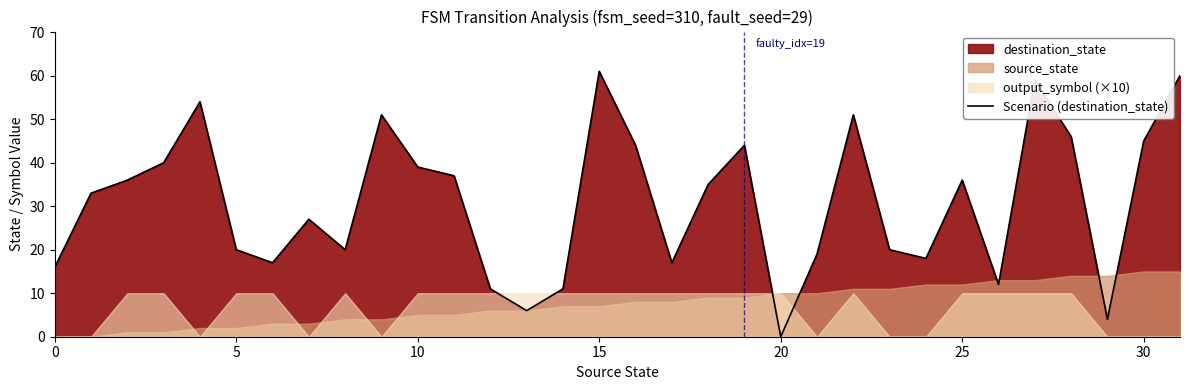

Is it true that the value at 28 is 46?

True